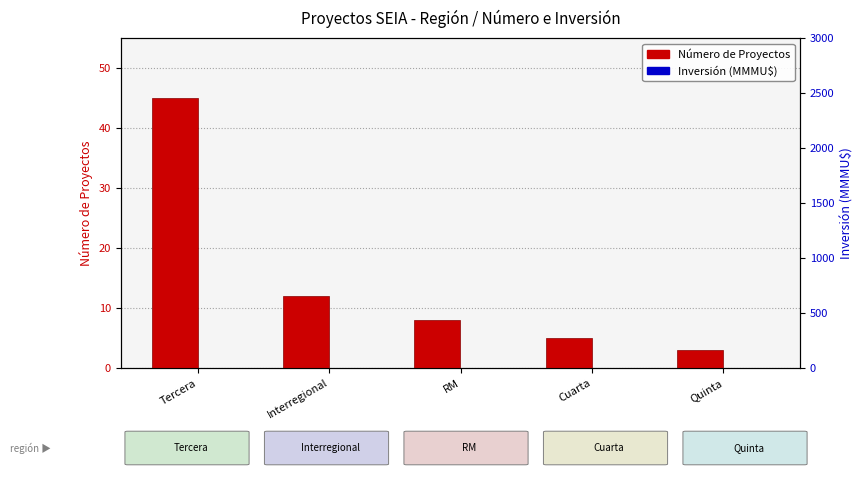

Which category has the lowest value in the Número de Proyectos series?

Quinta